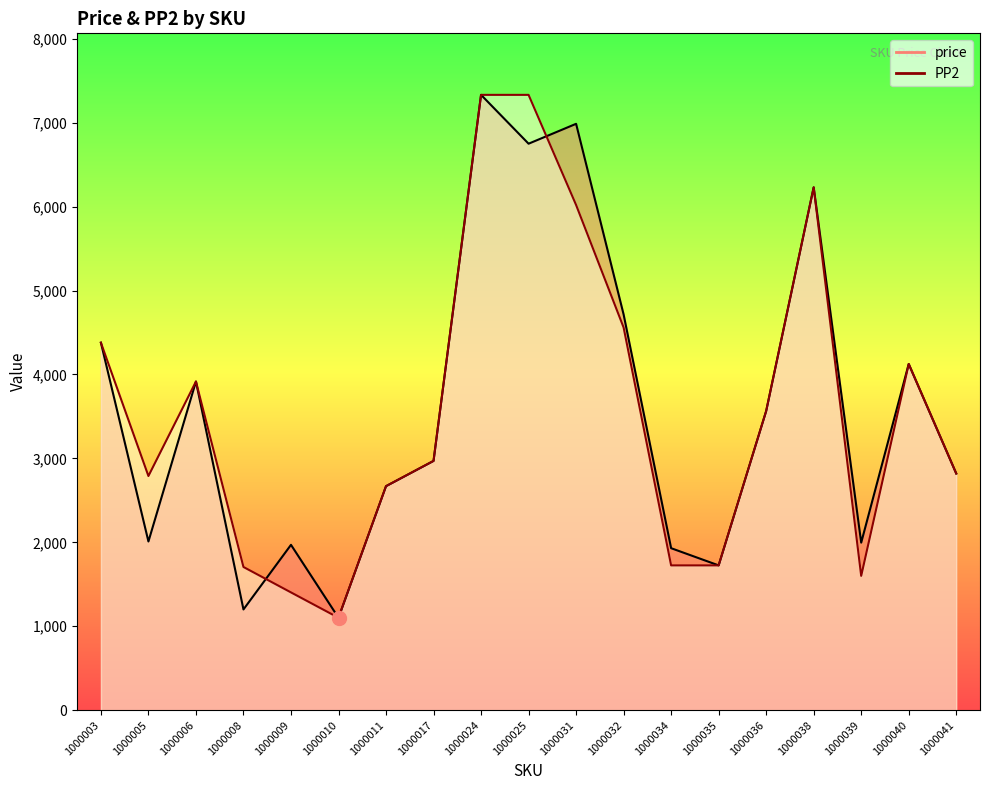

What is the difference between the maximum and minimum values in the price series?

6231